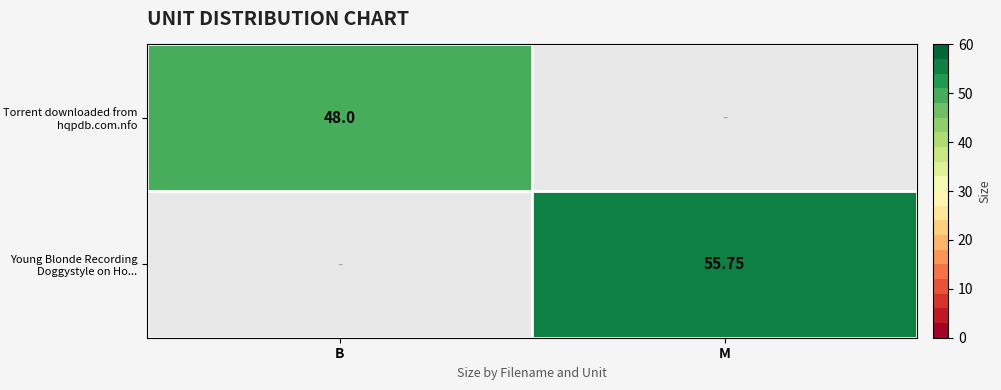

Is the value of Young Blonde Recording Doggystyle on Ho... at M greater than the value of Torrent downloaded from hqpdb.com.nfo at B?

Yes